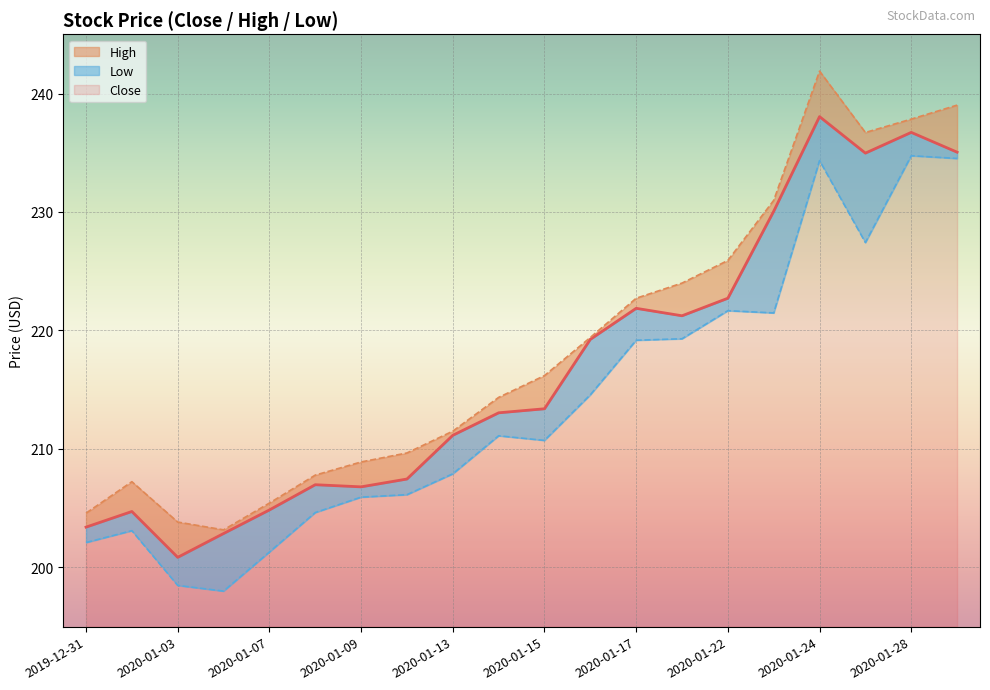

What is the total value across all series at 2020-01-24?

714.3